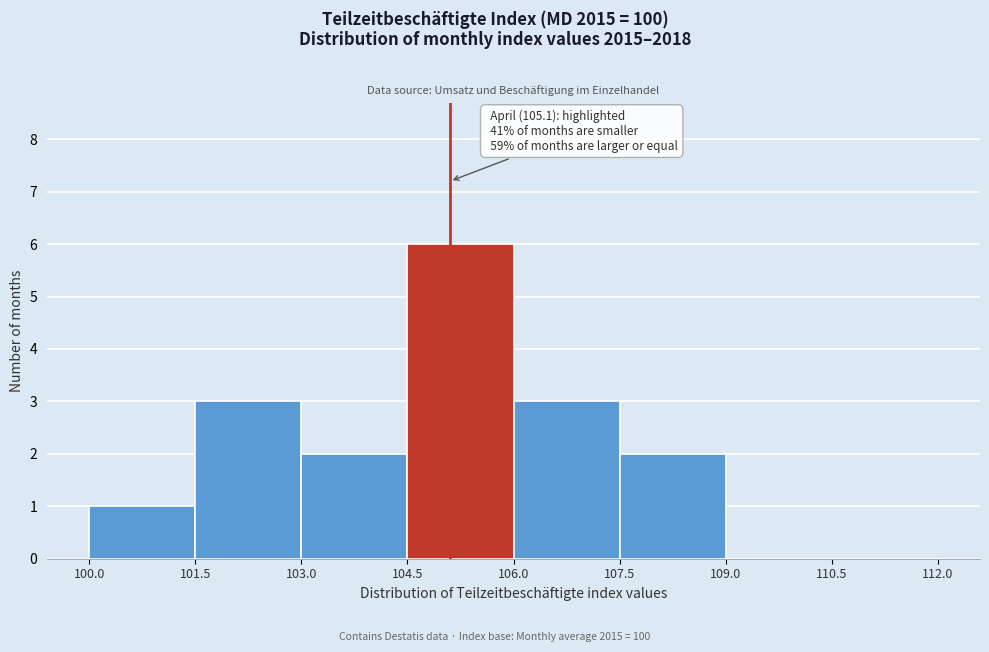

Which range on the x-axis has the tallest bar?

104.5 to 106.0